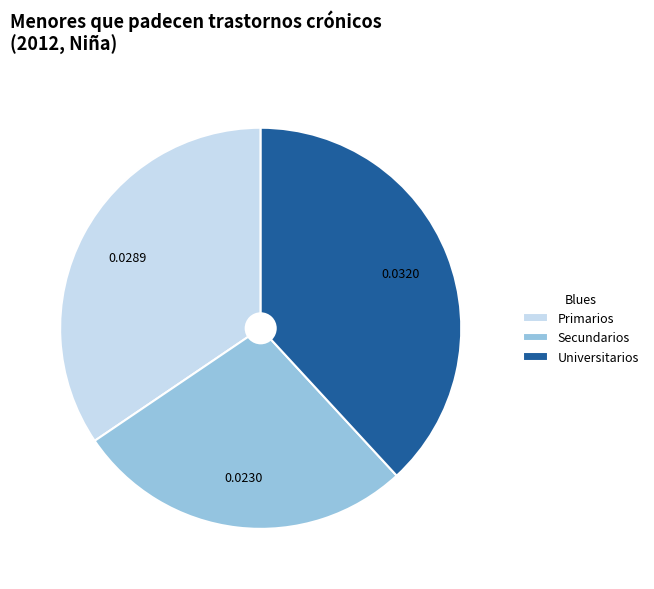

Do Universitarios and Primarios together represent more than half of the pie?

Yes